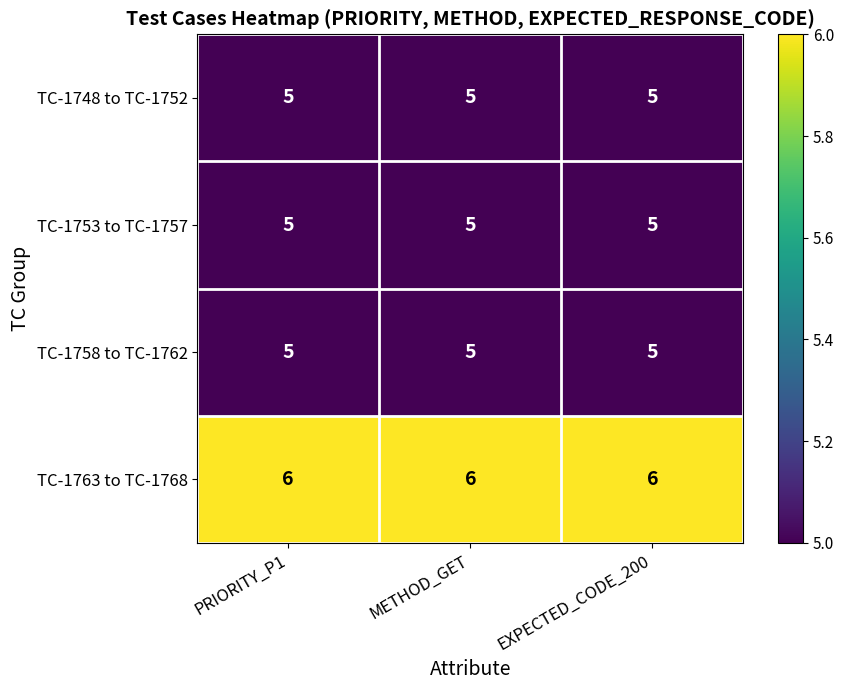

The value of TC-1758 to TC-1762 at EXPECTED_CODE_200 is 3. True or false?

False